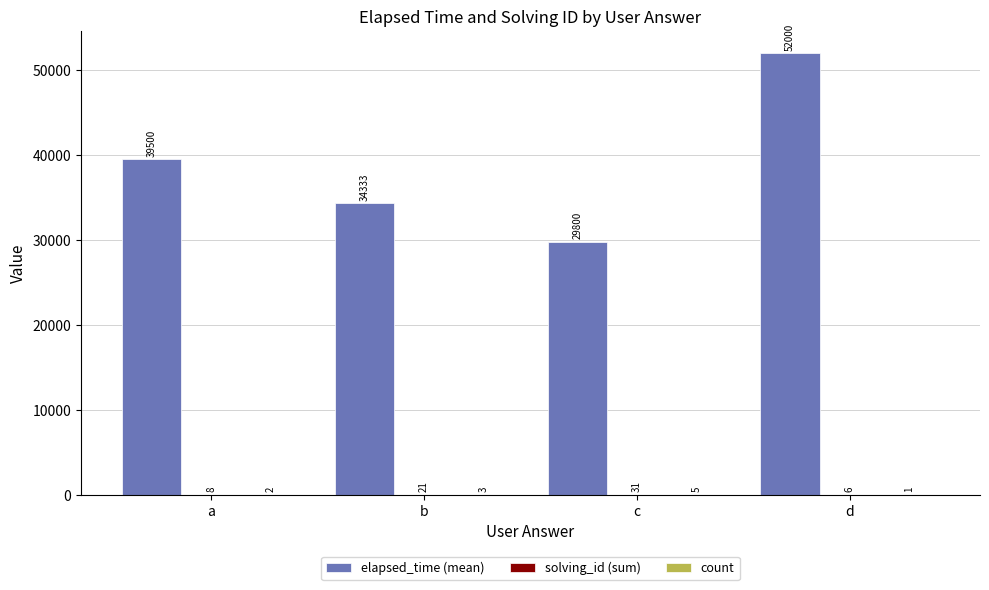

How many data points does each series have?

4